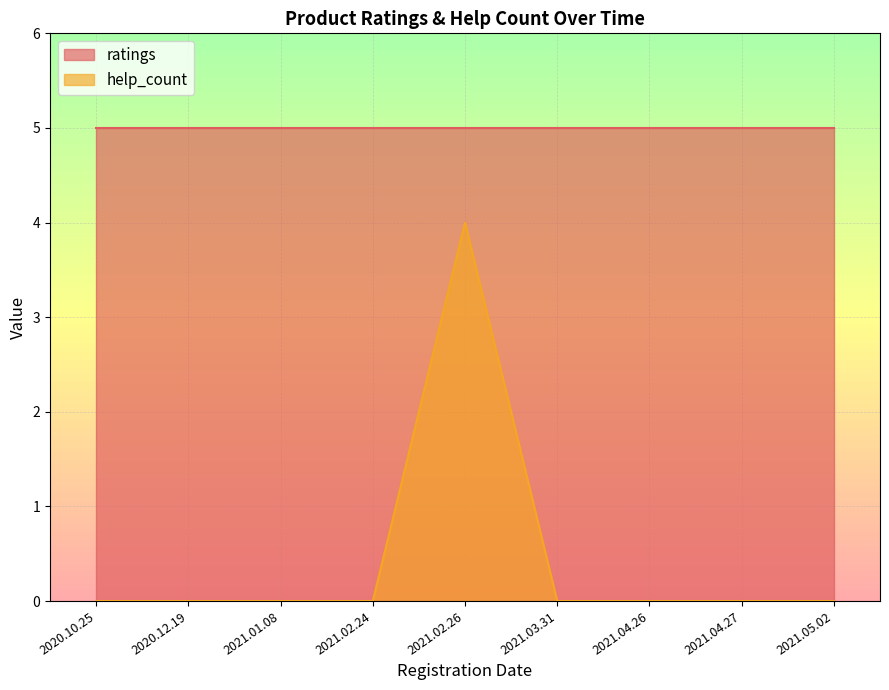

What is the difference between the maximum and minimum values in the help_count series?

4